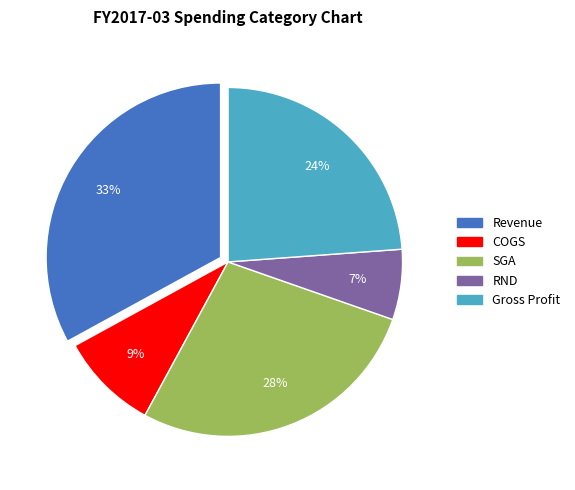

To the nearest percent, what is the difference between the largest and smallest slice percentages?

26%